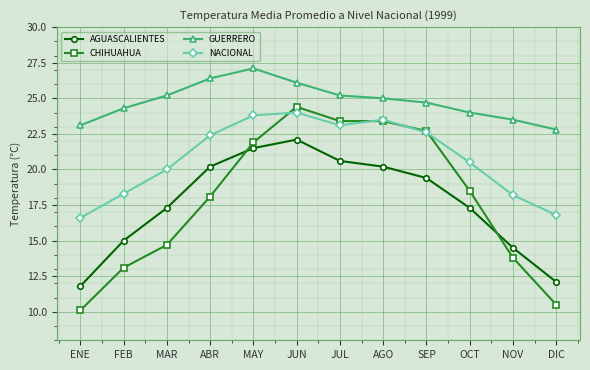

Reading left to right, extract all data points from this chart.

AGUASCALIENTES: 11.8	15.0	17.3	20.2	21.5	22.1	20.6	20.2	19.4	17.3	14.5	12.1
CHIHUAHUA: 10.1	13.1	14.7	18.1	21.9	24.4	23.4	23.4	22.7	18.5	13.8	10.5
GUERRERO: 23.1	24.3	25.2	26.4	27.1	26.1	25.2	25.0	24.7	24.0	23.5	22.8
NACIONAL: 16.6	18.3	20.0	22.4	23.8	24.0	23.1	23.5	22.6	20.5	18.2	16.8